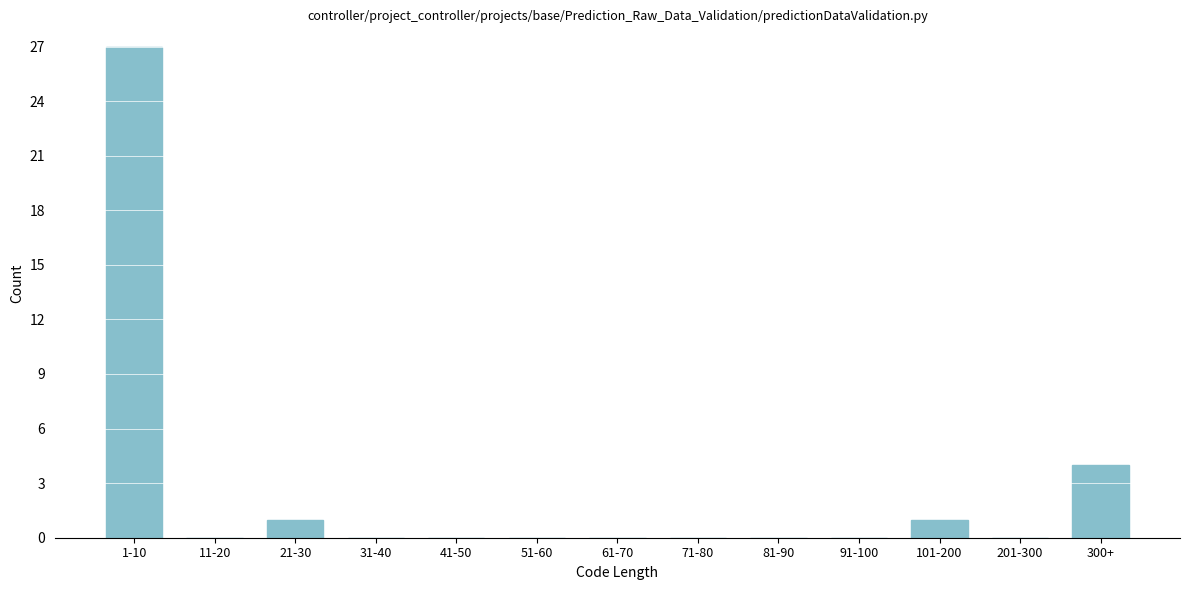

Reading left to right, list all the values displayed in this chart.

1-10=27	11-20=0	21-30=1	31-40=0	41-50=0	51-60=0	61-70=0	71-80=0	81-90=0	91-100=0	101-200=1	201-300=0	300+=4